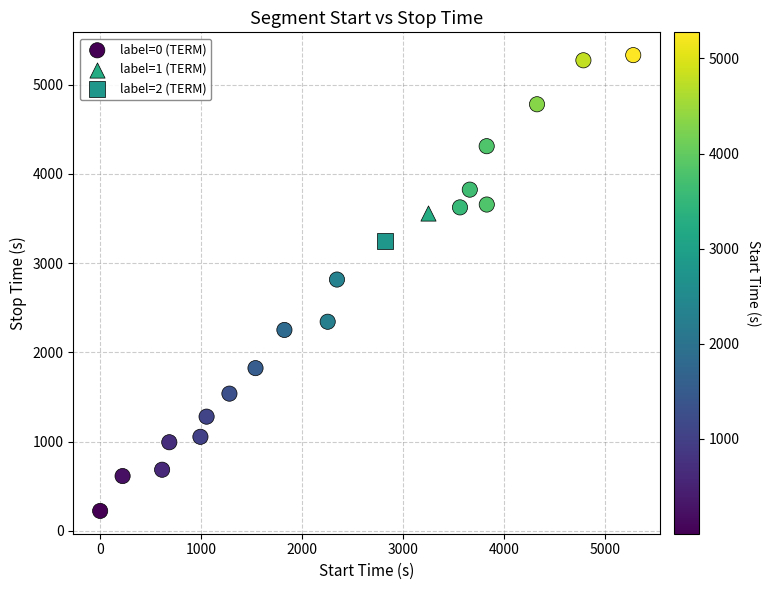

What are all the series names shown in the legend?

label=0 (TERM), label=1 (TERM), label=2 (TERM)